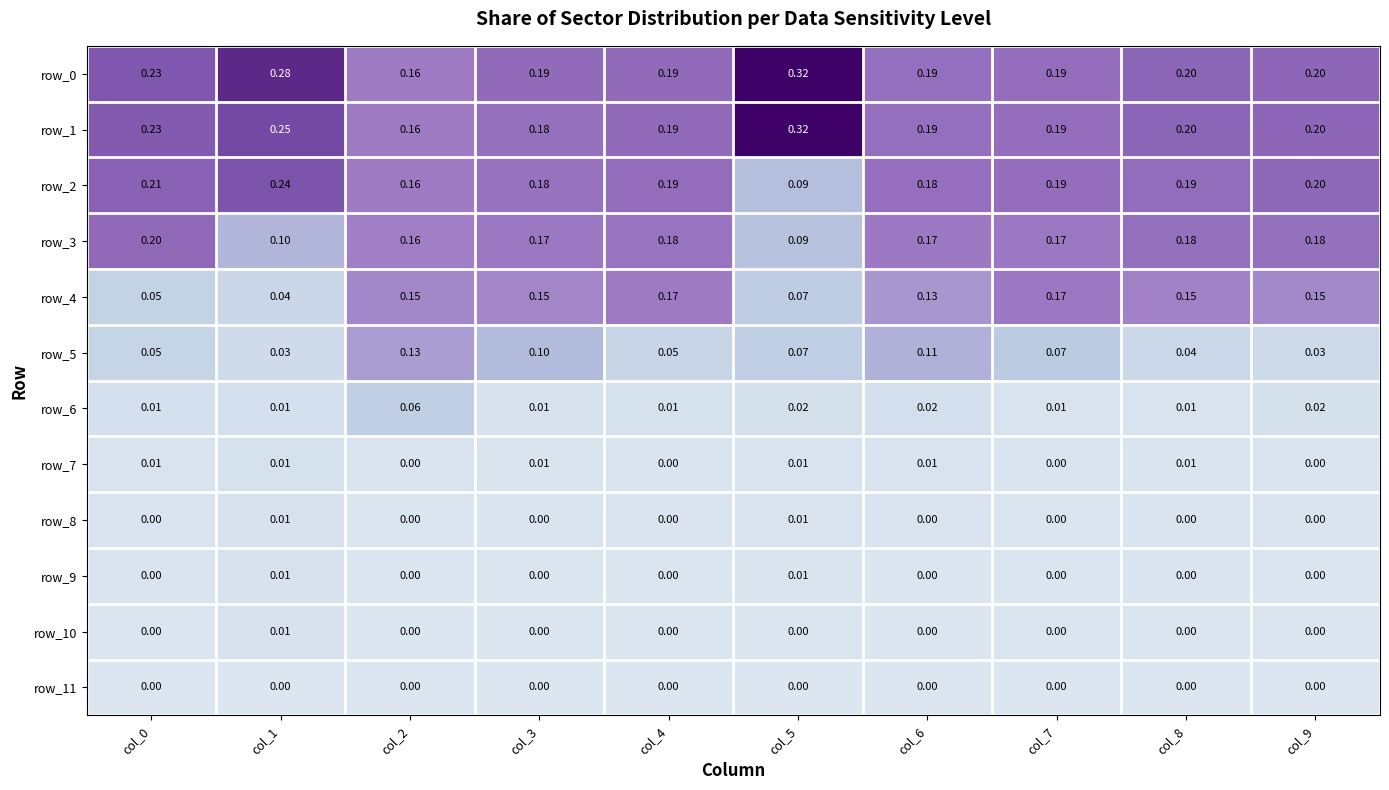

Is the value of row_1 at col_4 greater than the value of row_7 at col_2?

Yes